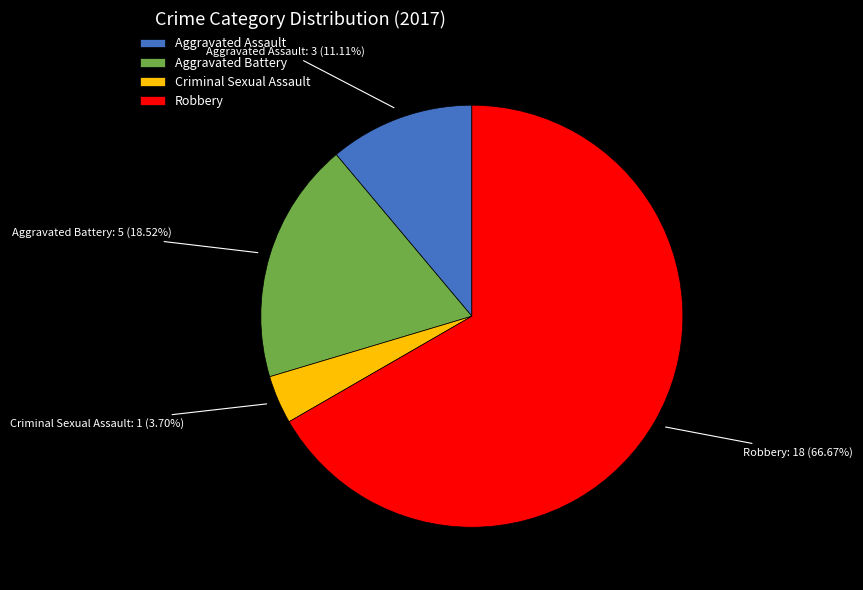

Is it true that Aggravated Assault is 11% of the pie?

True